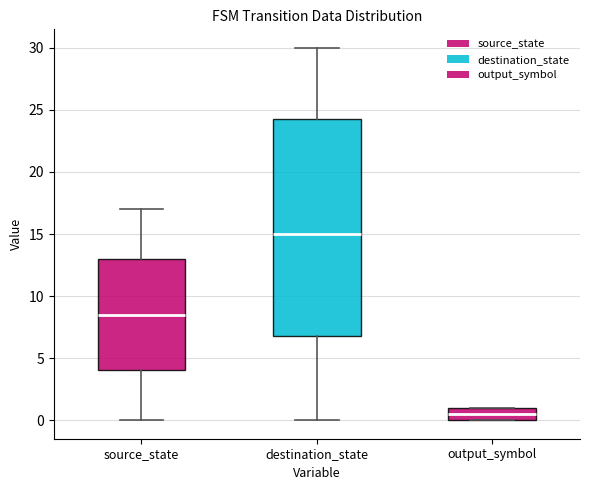

Which box has the highest median line?

destination_state